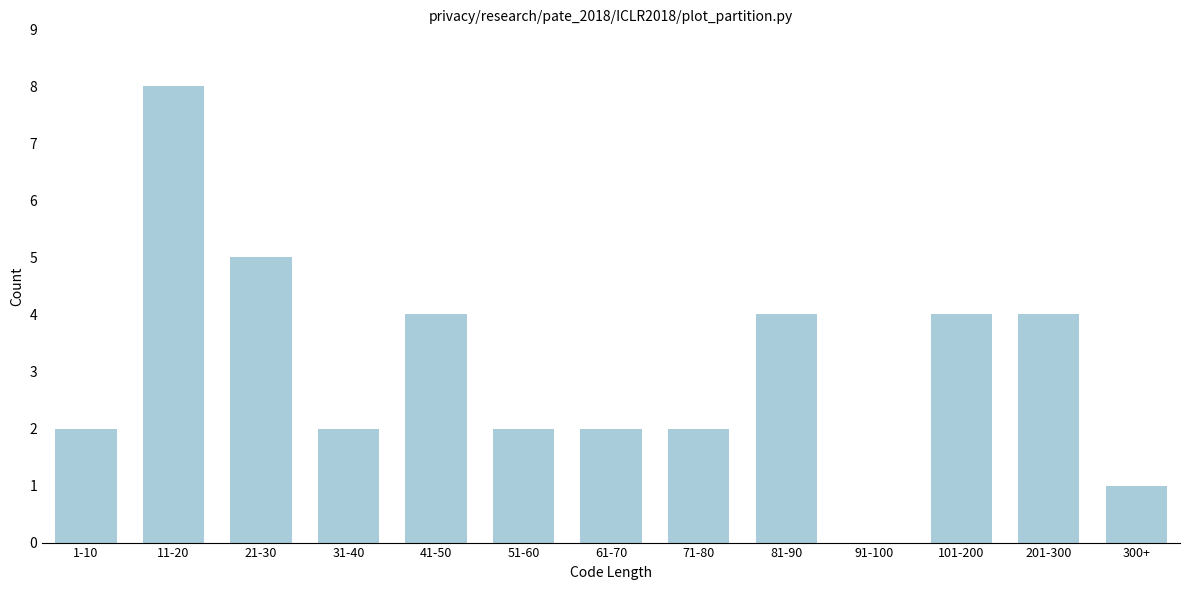

Reading left to right, what are all the values shown in this chart?

1-10=2	11-20=8	21-30=5	31-40=2	41-50=4	51-60=2	61-70=2	71-80=2	81-90=4	91-100=0	101-200=4	201-300=4	300+=1